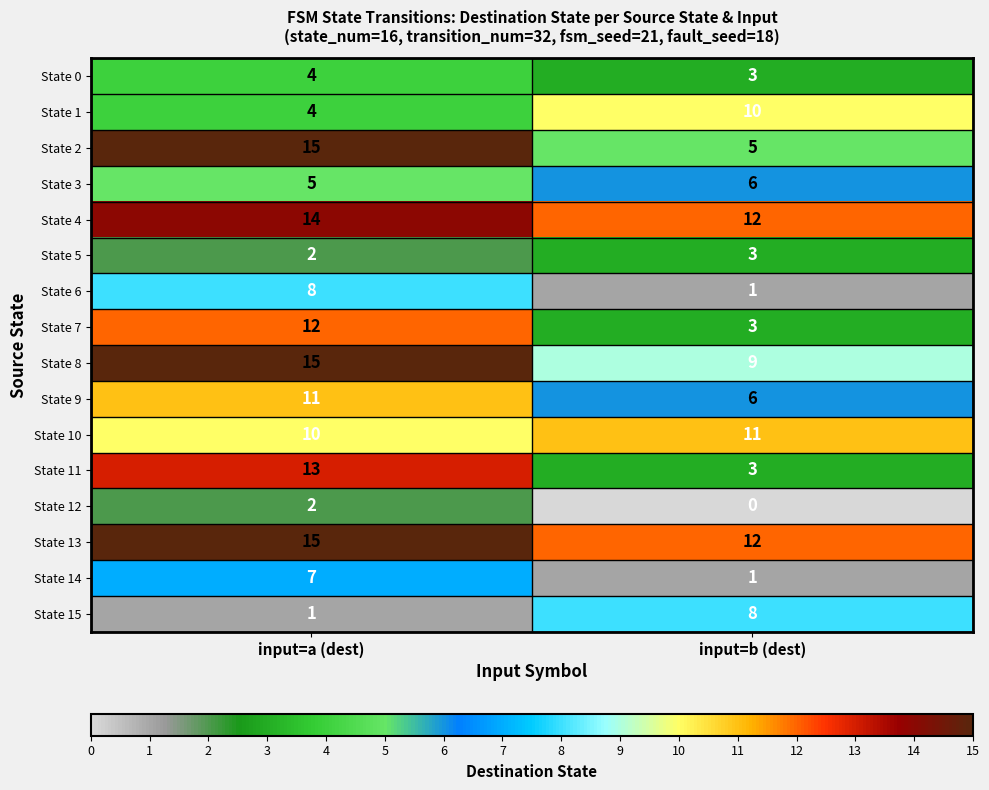

What value does the State 2 series have at input=a (dest), to the nearest 10?

20